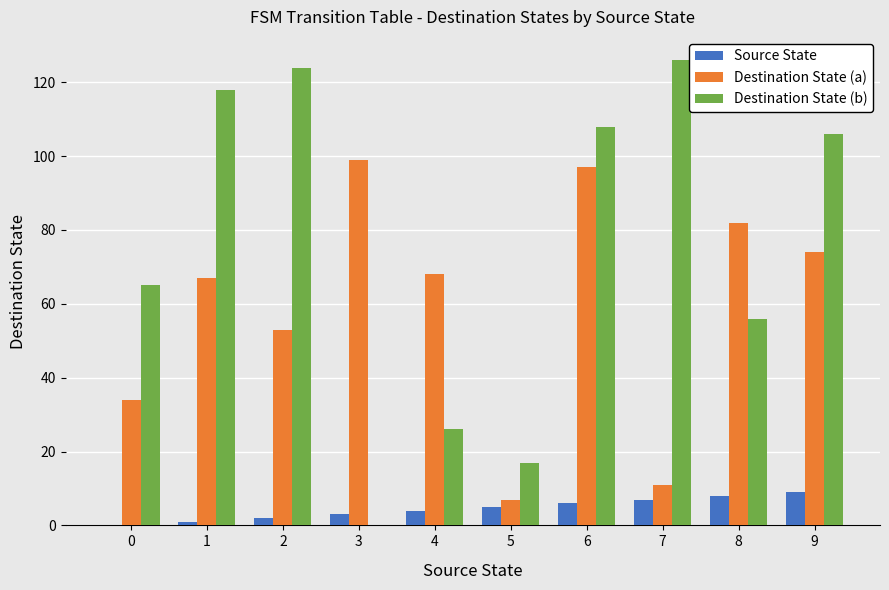

How many positive values does the Destination State (b) series have?

9